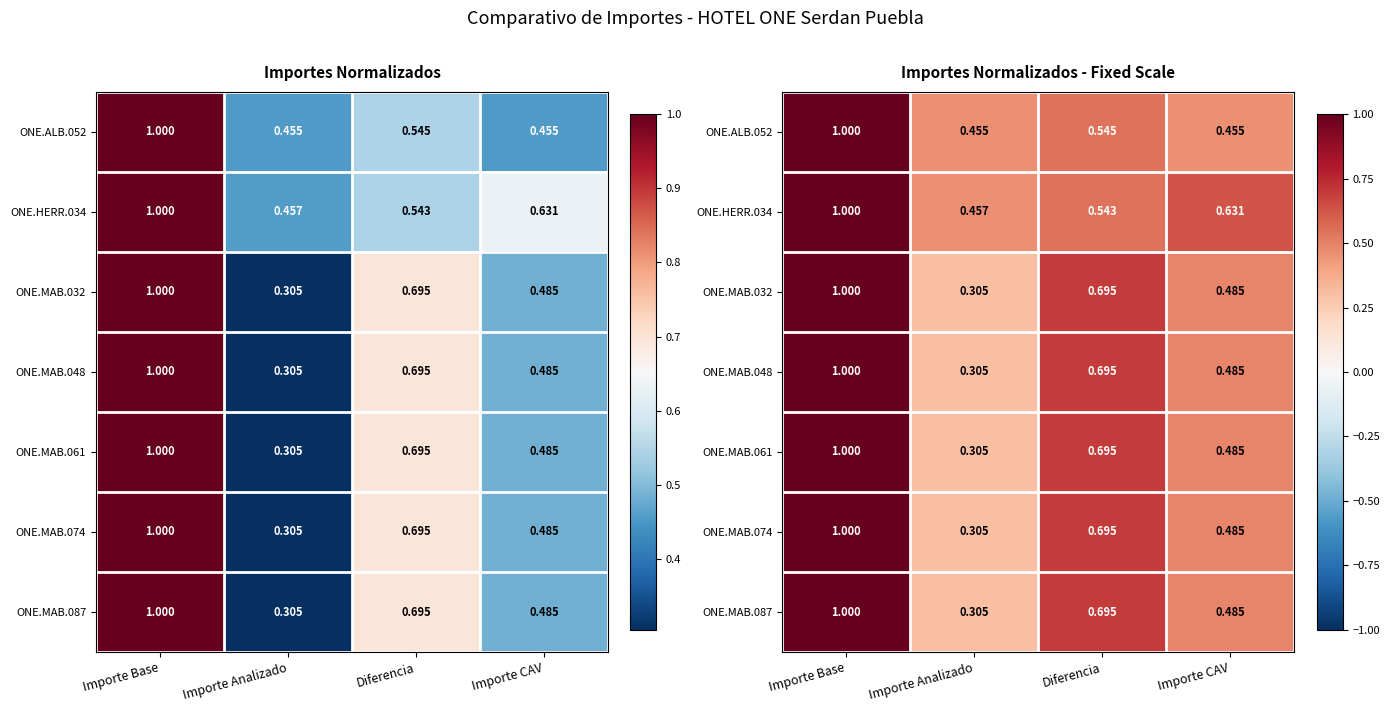

What is the minimum value shown in the chart?

0.3